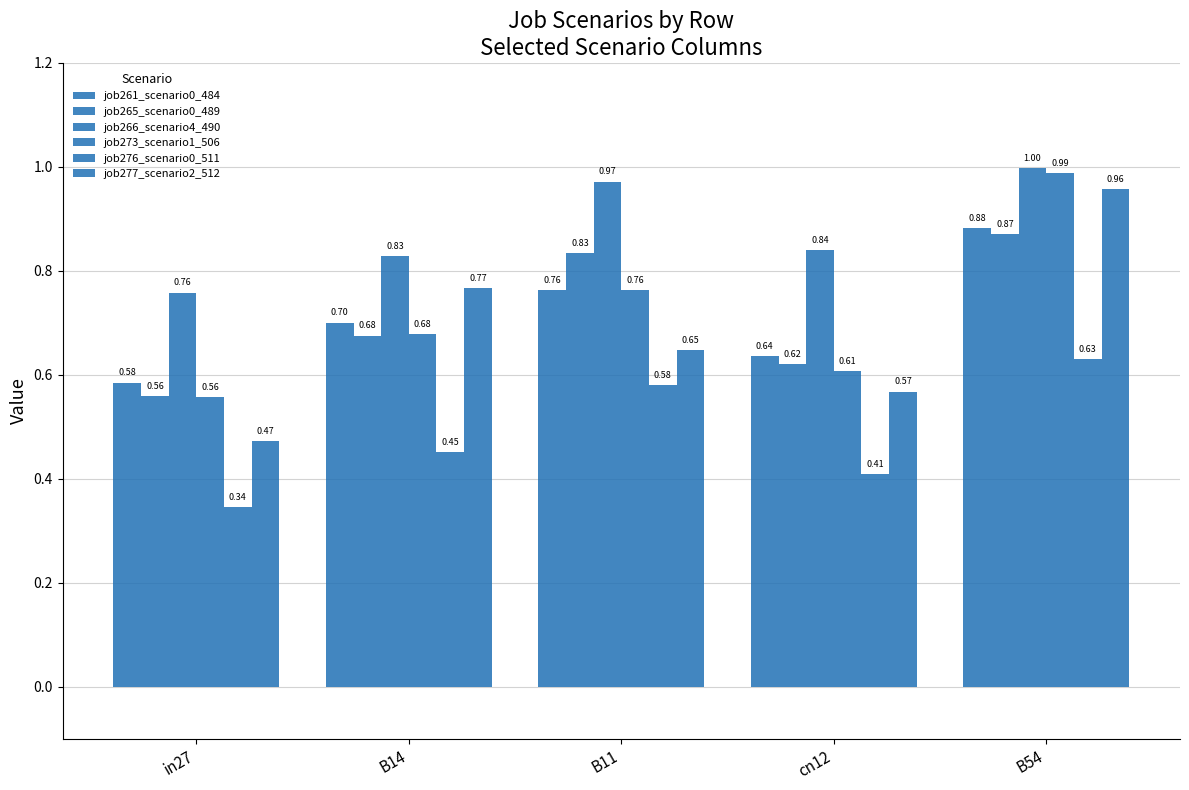

Which label corresponds to the largest value in the chart?

B54